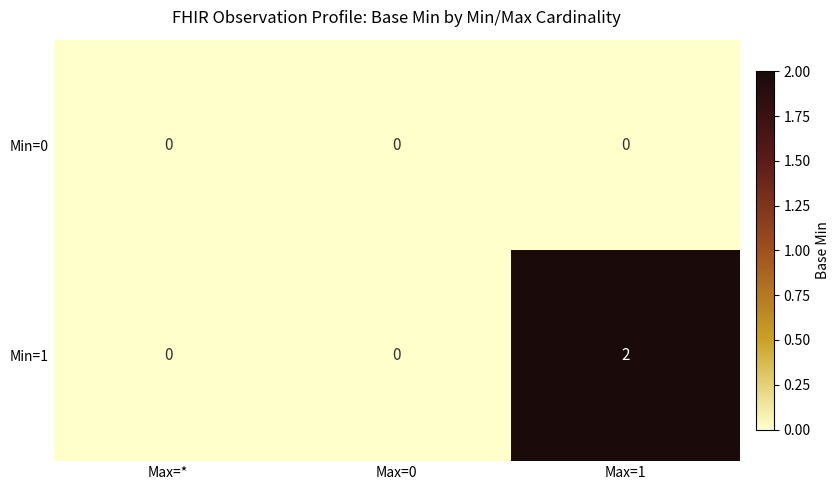

List the series in order of their peak value, lowest first.

Min=0, Min=1